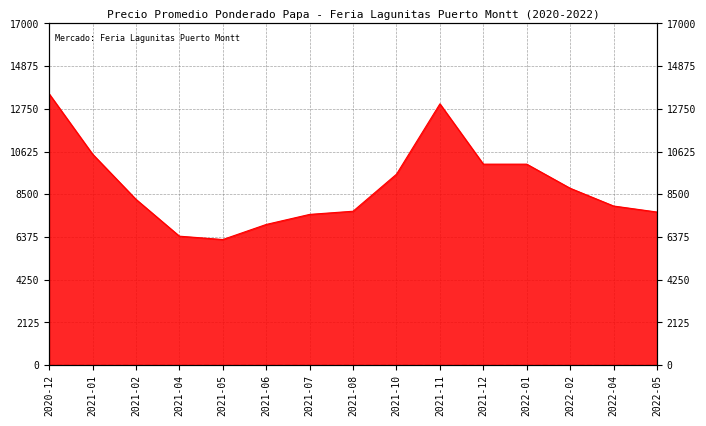

How many distinct data groups are displayed?

1